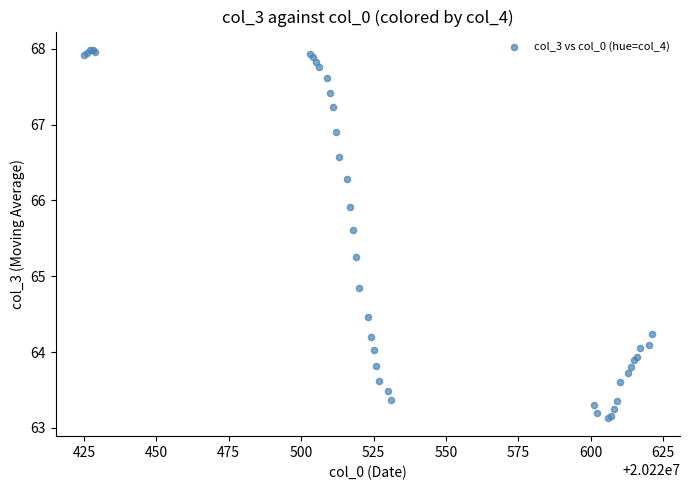

What Y value in the scatter plot is closest to 65?

64.8